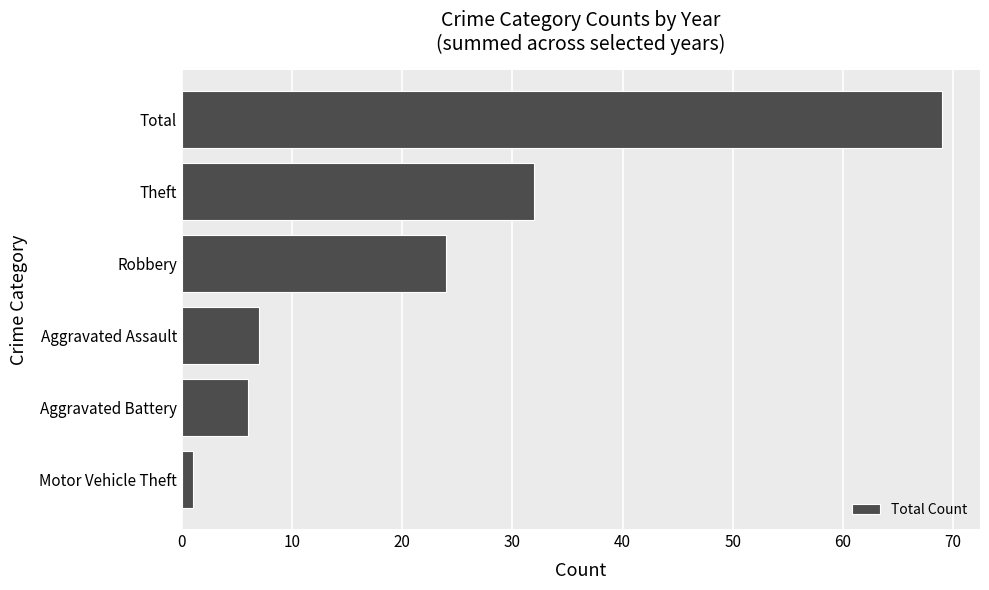

The chart shows a value of 69 at Total. True or false?

True